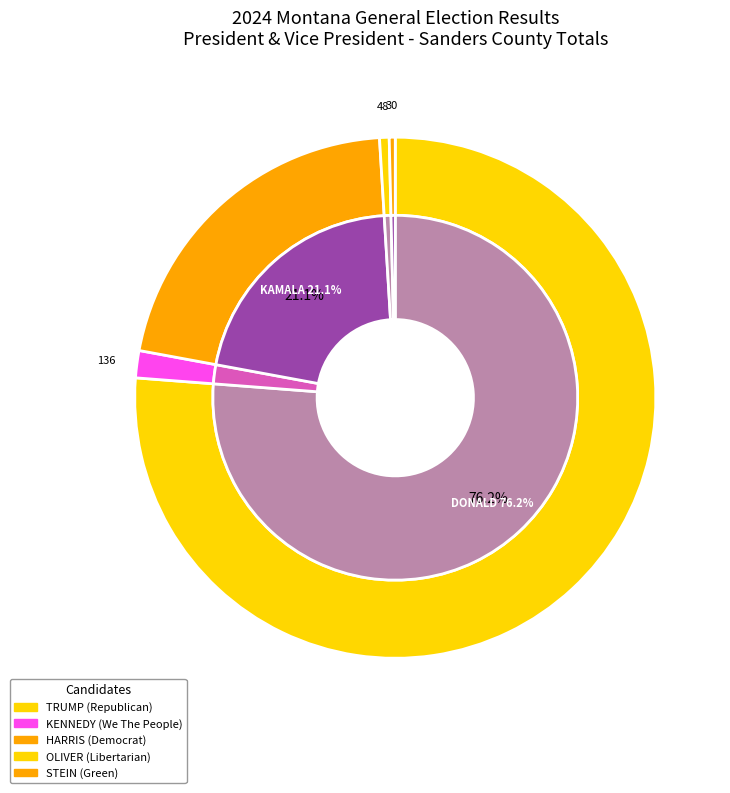

Count the number of slices in the pie.

5